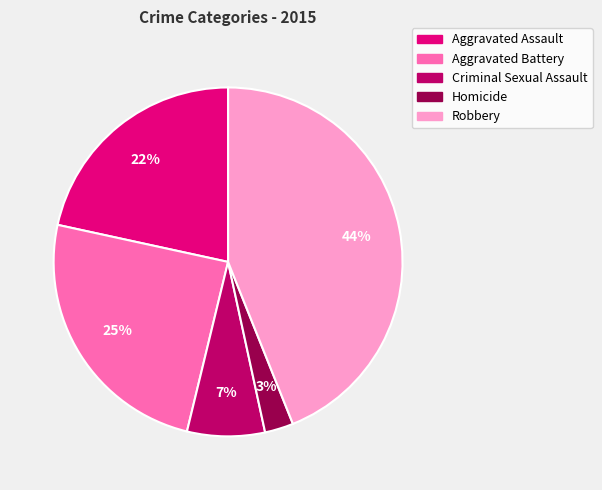

To the nearest percent, what is the average slice percentage?

20%